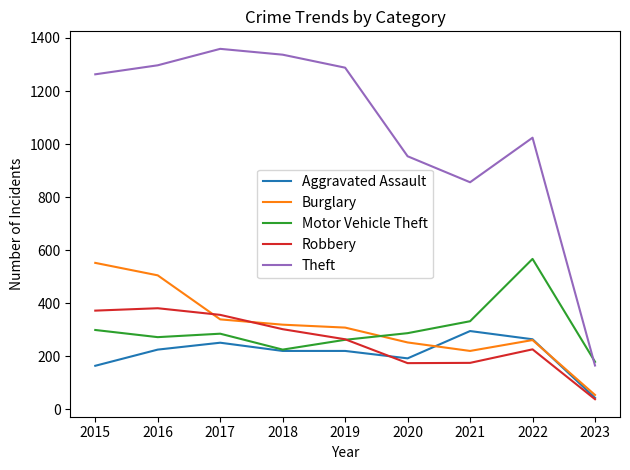

True or false: Theft and Burglary cross at least once.

False